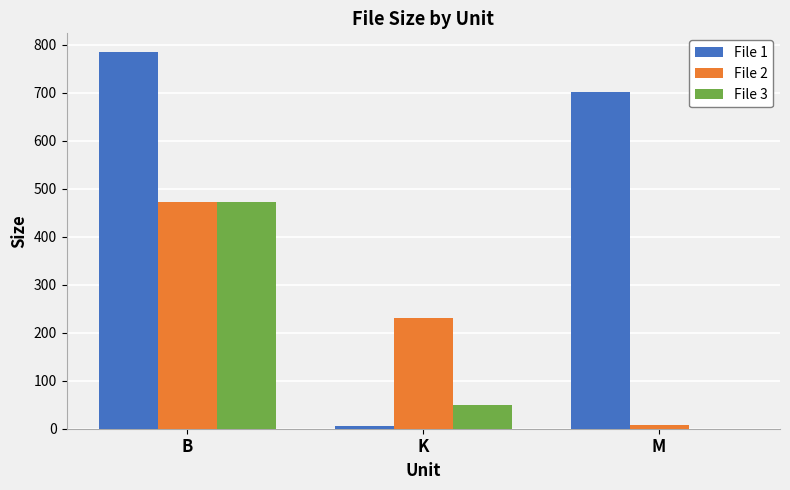

What are all the series names shown in the legend?

File 1, File 2, File 3